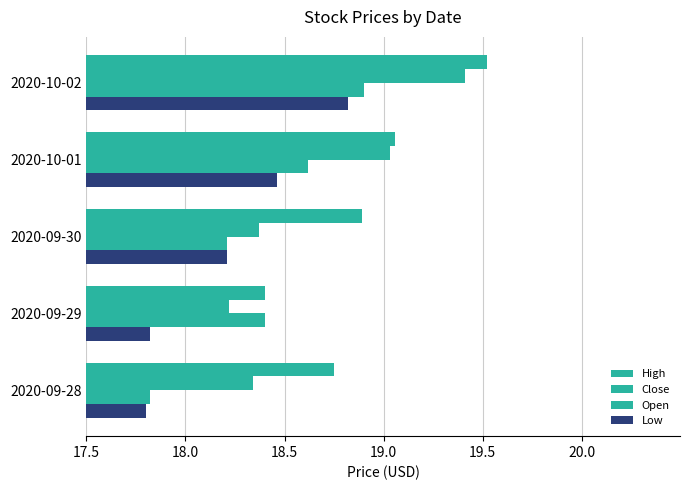

What is the value of the Close bar at the 1st from the left?

18.3